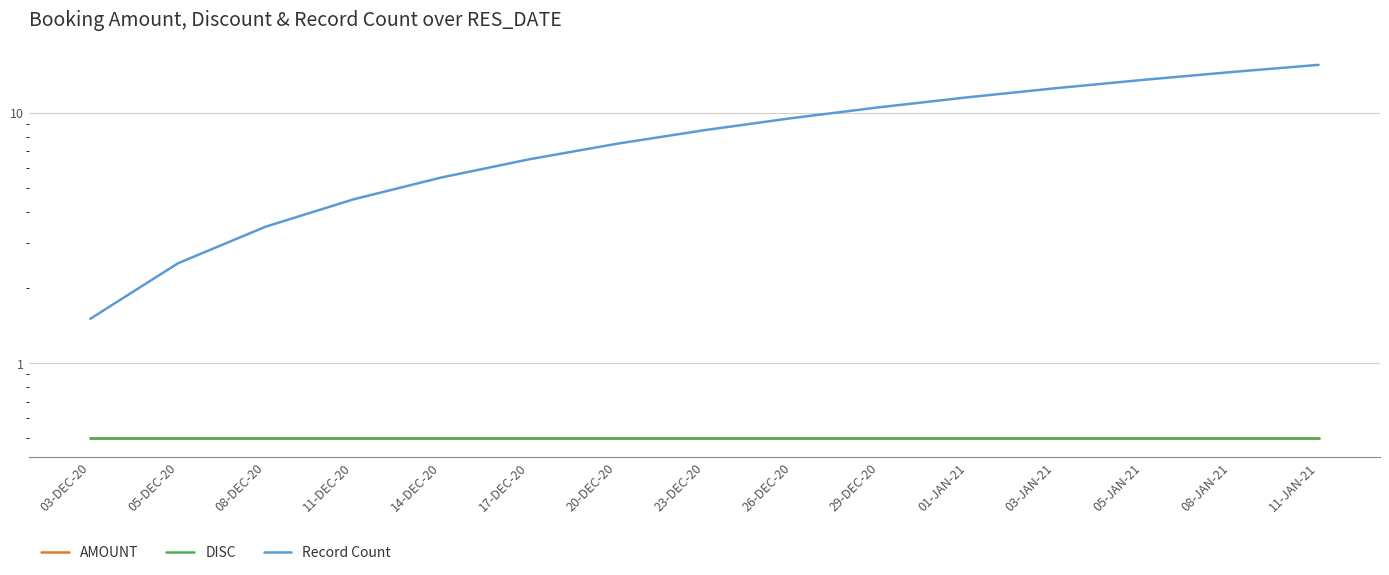

Which category has the lowest value in the DISC series?

03-DEC-20